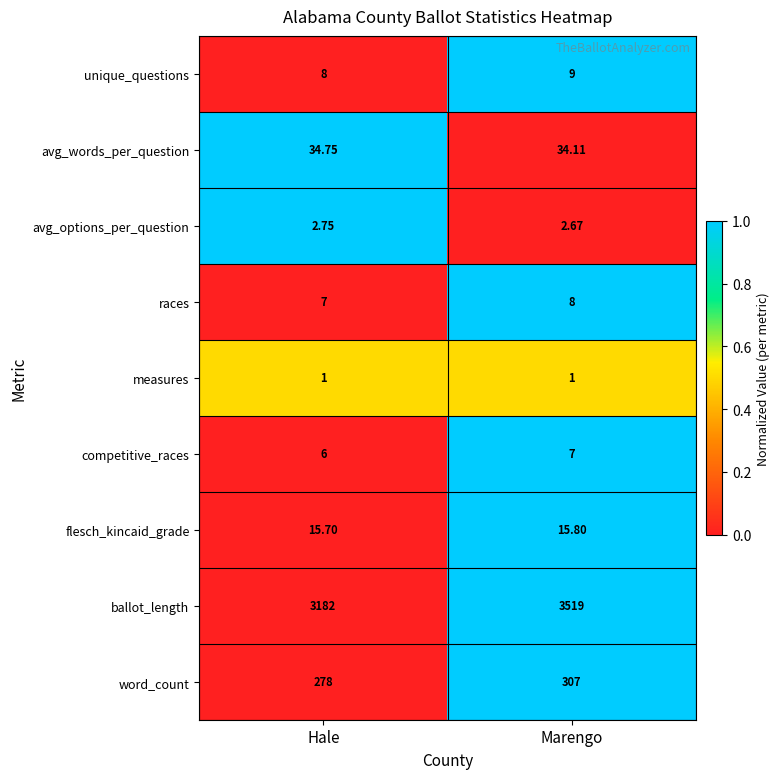

Where is word_count nearest to the value 292?

Hale